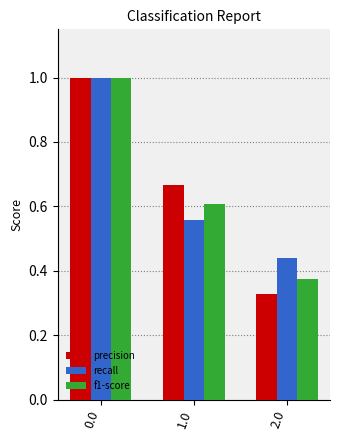

What are all the series names shown in the legend?

precision, recall, f1-score